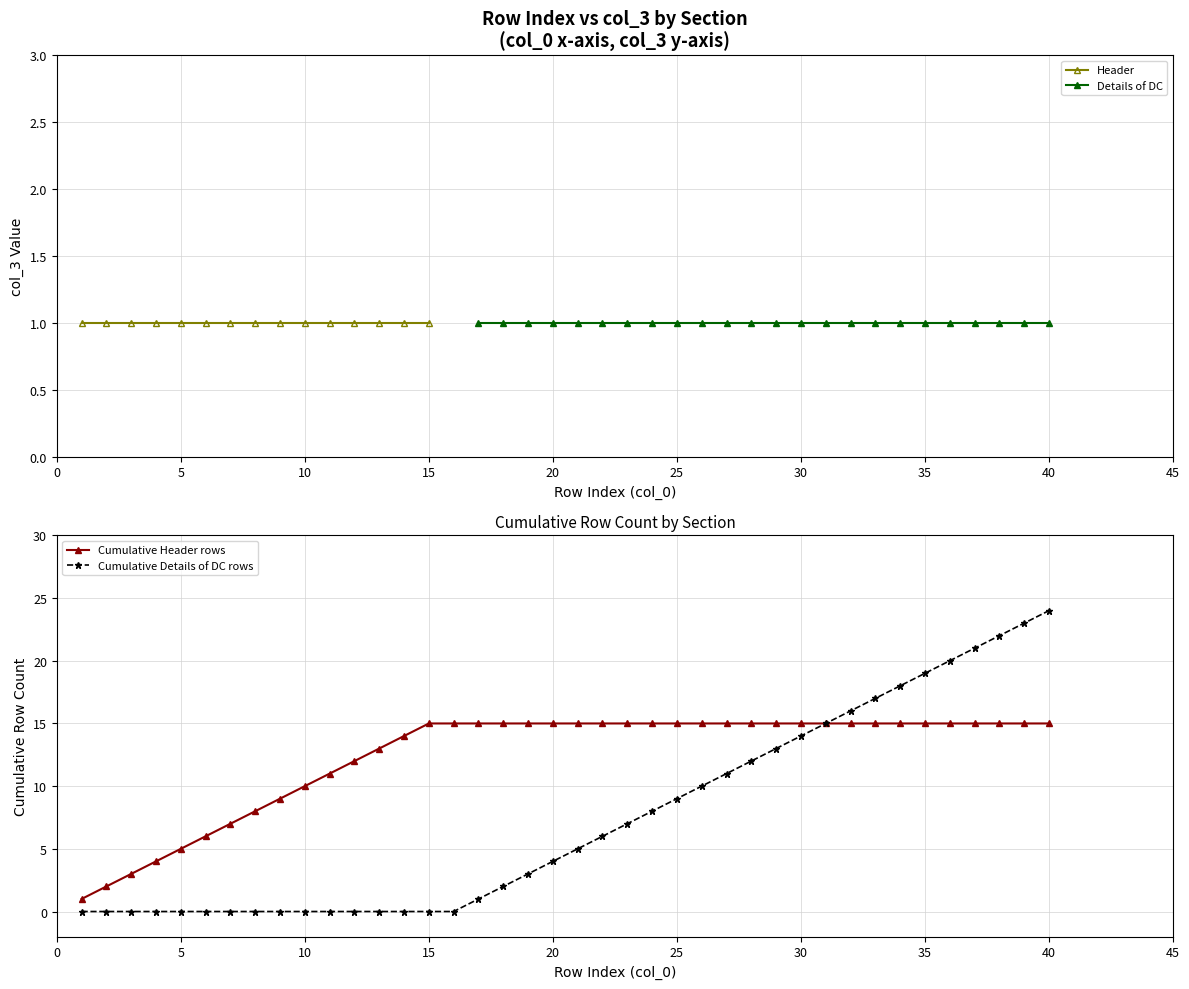

True or false: Header and Details of DC cross at least once.

False